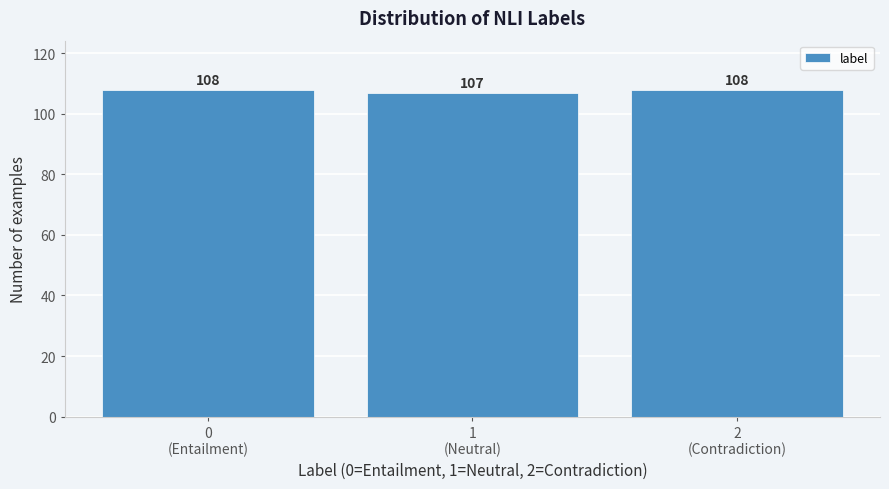

Reading left to right, what are all the values shown in this chart?

108	107	108